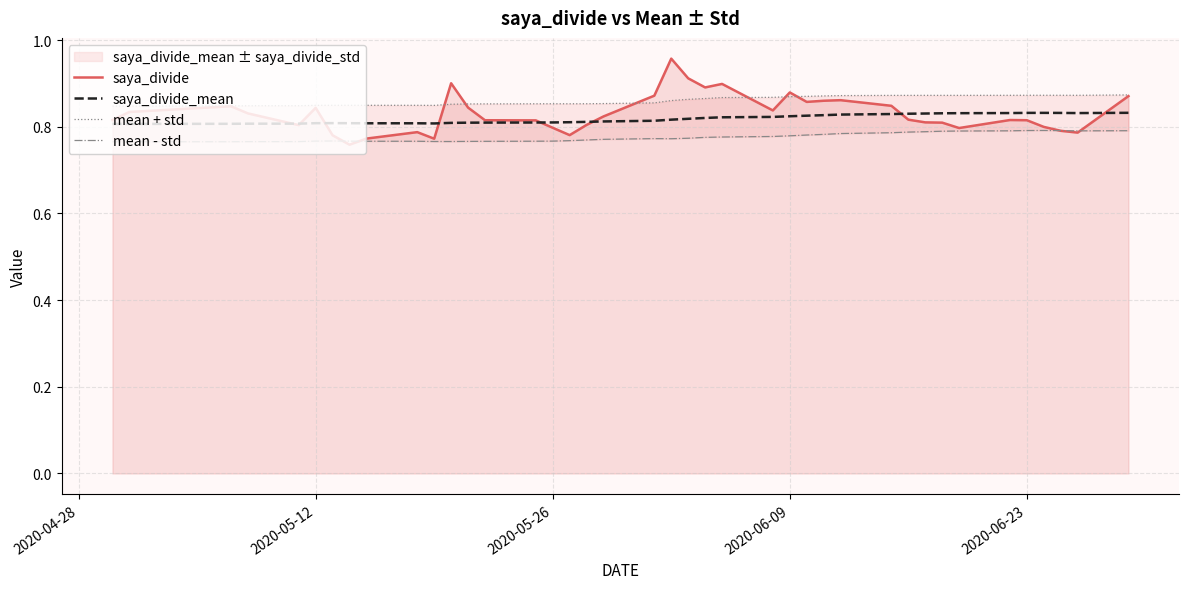

True or false: mean + std and mean - std cross at least once.

False